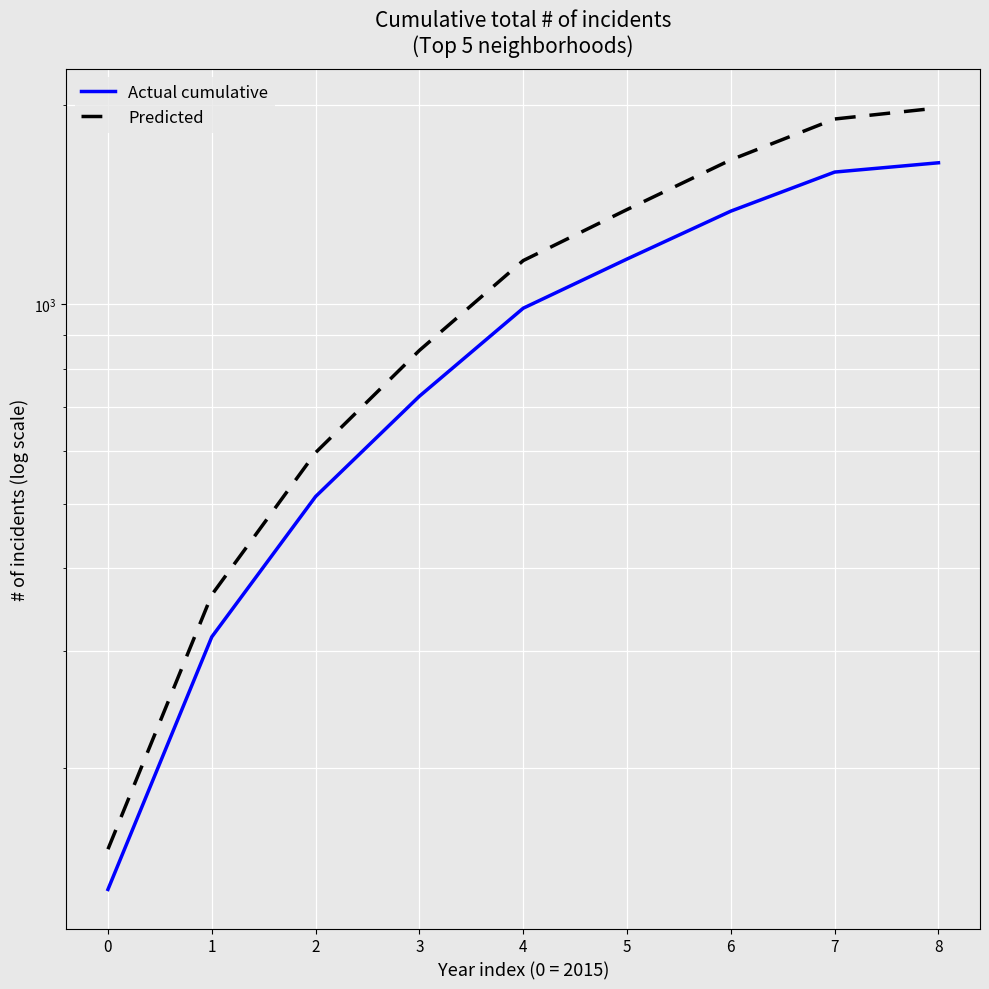

Which series has the largest total across all categories?

Predicted